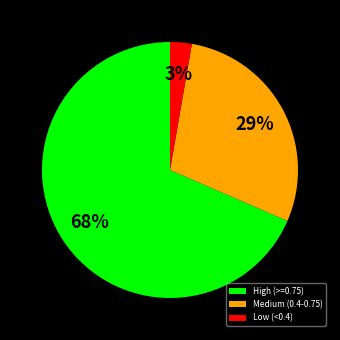

Do High (>=0.75) and Medium (0.4-0.75) together represent more than half of the pie?

Yes